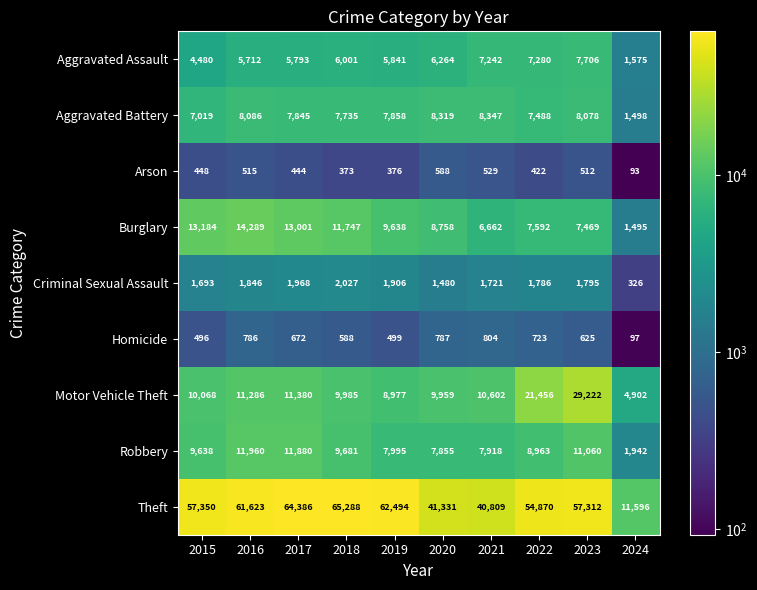

Is it true that Robbery equals 670 at 2024?

False